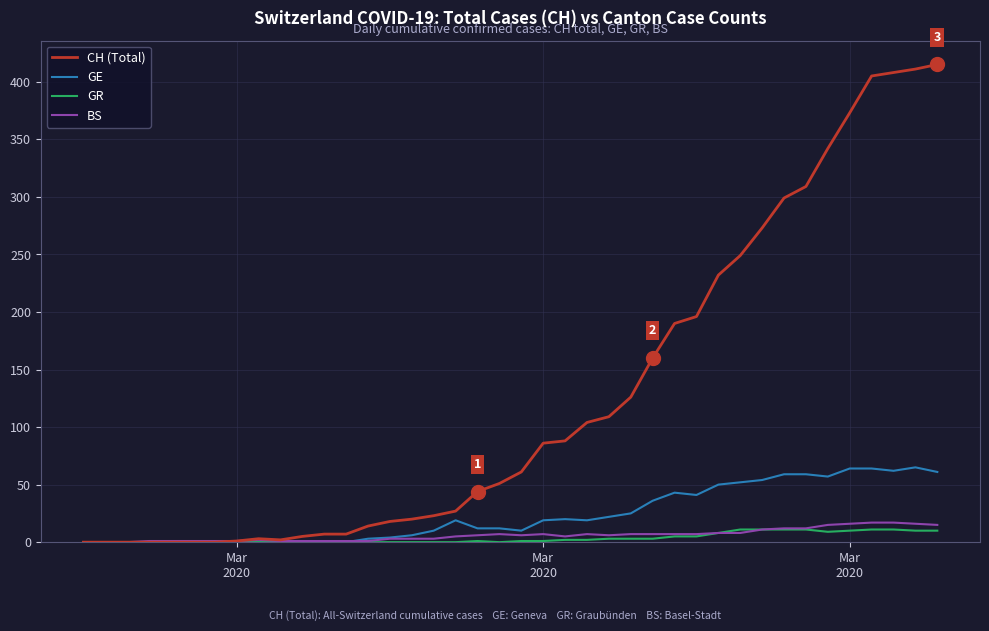

Which series has the largest total across all categories?

CH (Total)